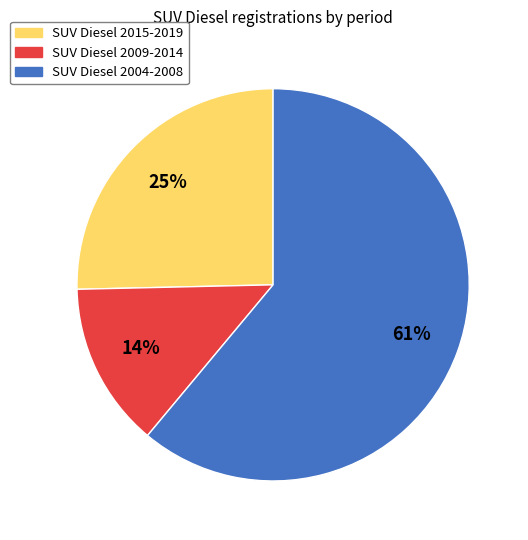

How many segments does this pie chart have?

3